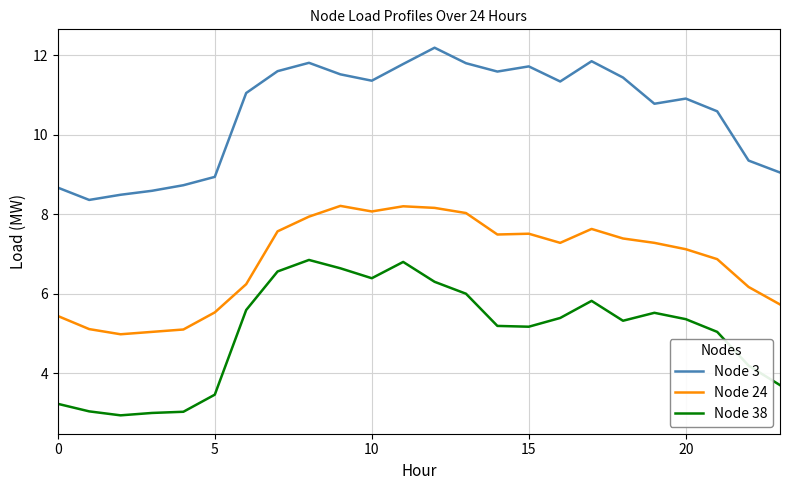

True or false: Node 24 and Node 38 cross at least once.

False